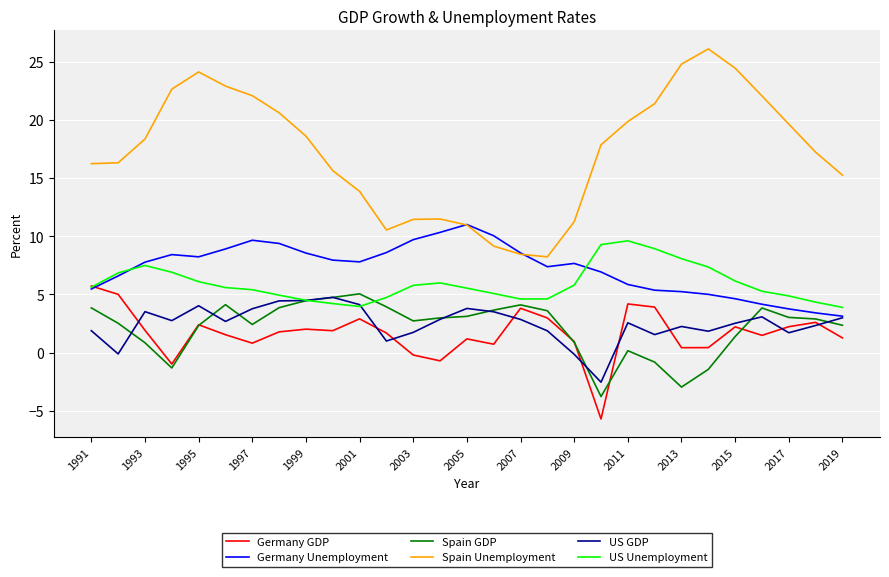

Which series has the largest total across all categories?

Spain Unemployment